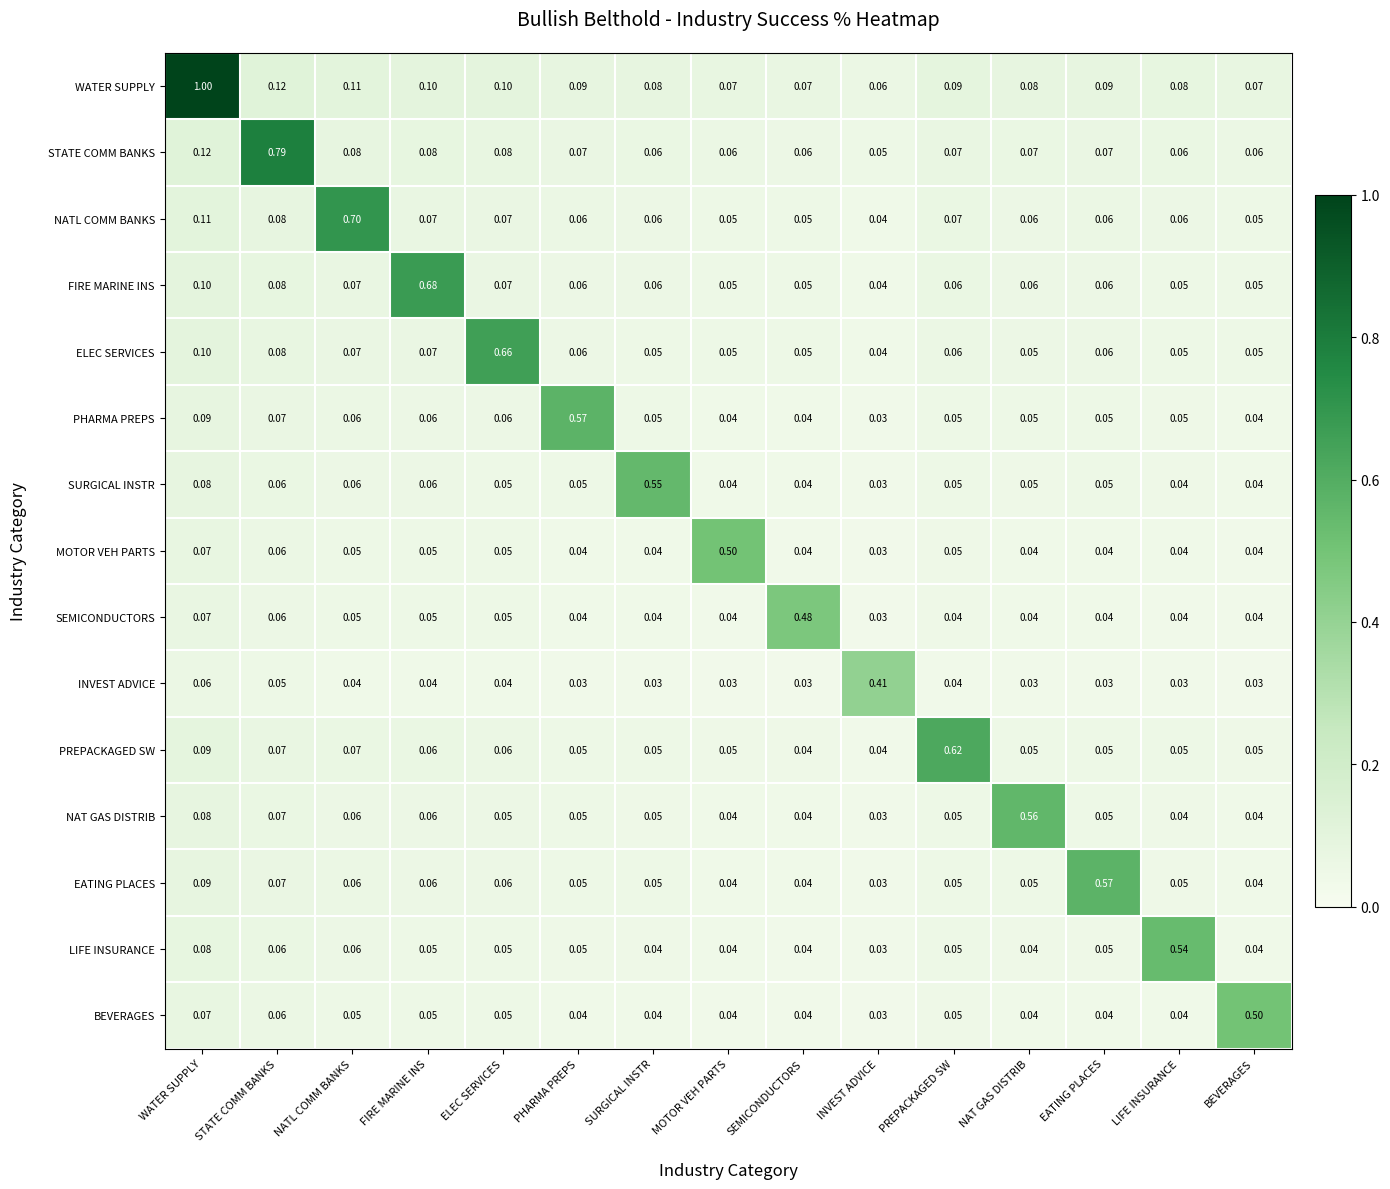

Which category has the lowest value in the MOTOR VEH PARTS series?

INVEST ADVICE